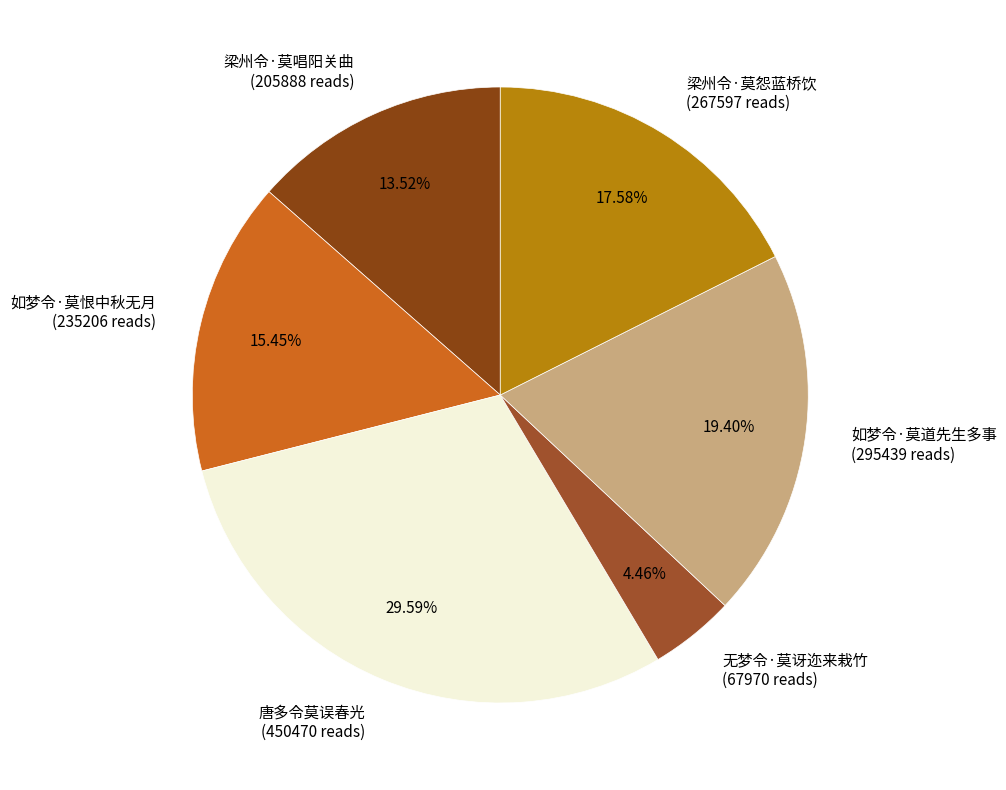

How many slices are in this pie chart?

6